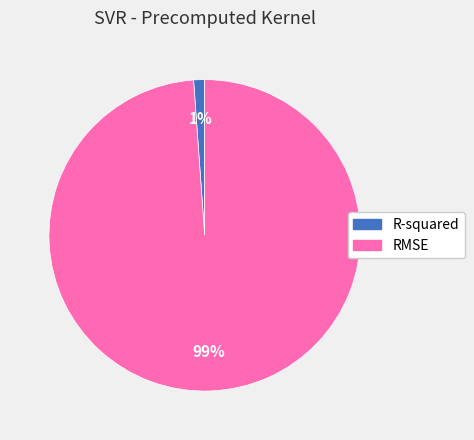

Between RMSE and R-squared, which is larger?

RMSE